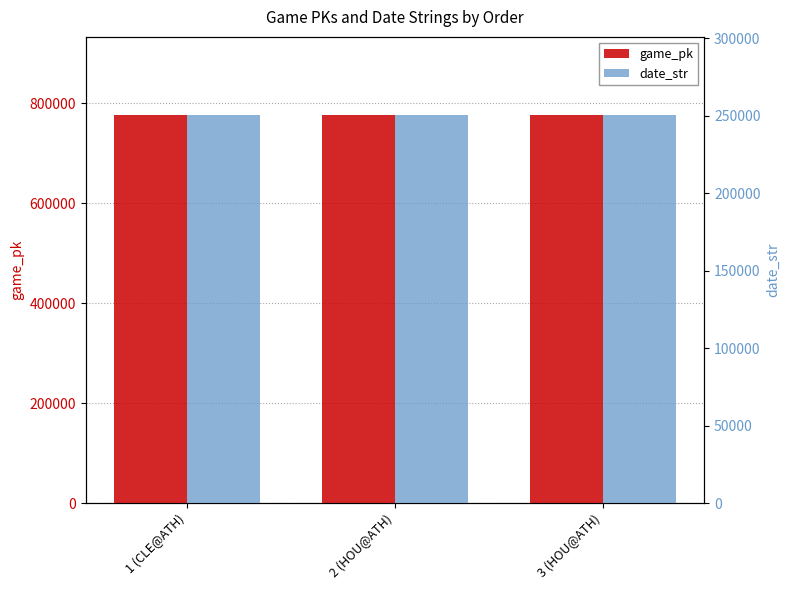

How many distinct data groups are displayed?

2